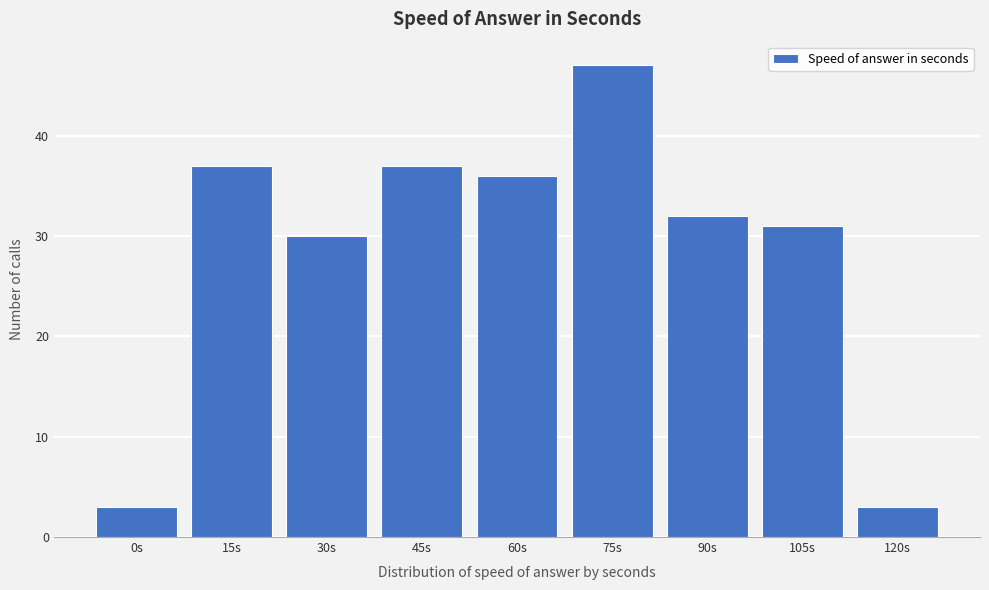

Reading right to left, what are all the values shown in this chart?

3	31	32	47	36	37	30	37	3